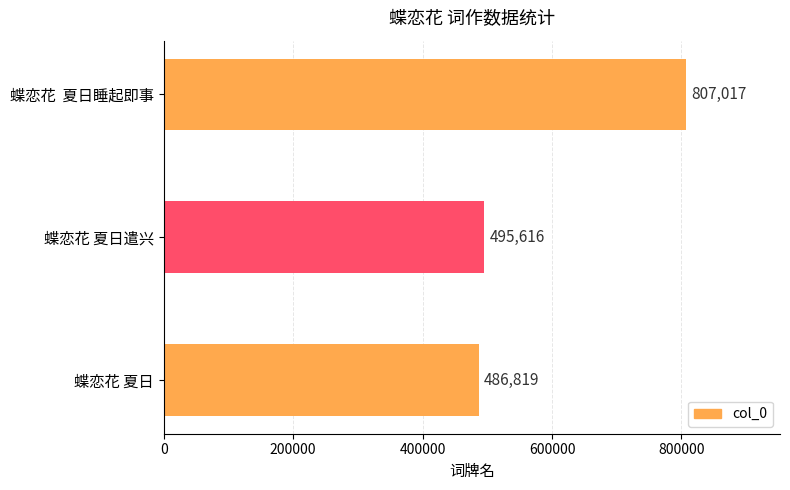

Reading top to bottom, extract all data points from this chart.

蝶恋花  夏日睡起即事=807017	蝶恋花 夏日遣兴=495616	蝶恋花 夏日=486819